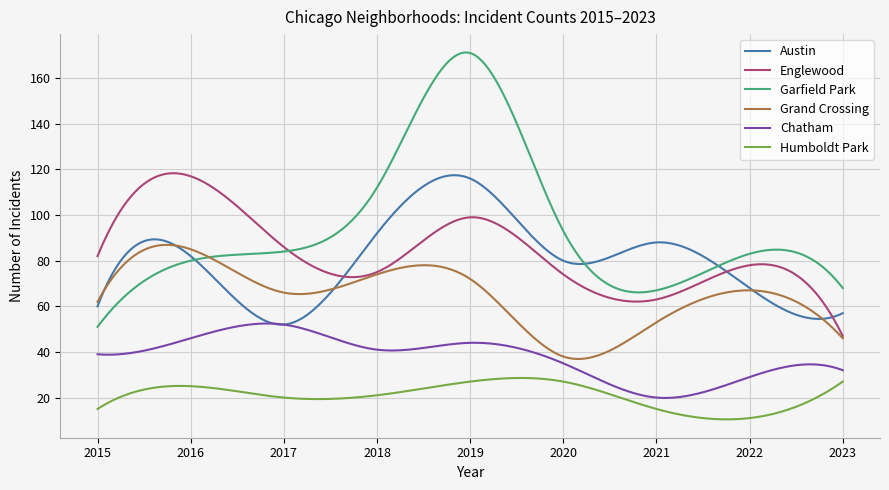

True or false: Humboldt Park and Austin cross at least once.

False